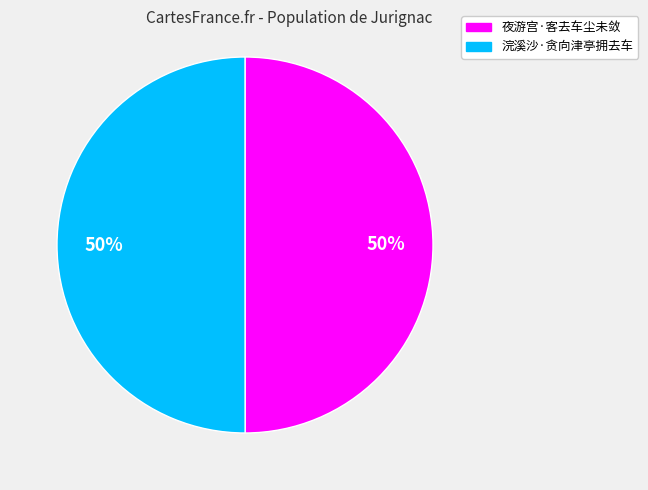

Combined, do 浣溪沙·贪向津亭拥去车 and 夜游宫·客去车尘未敛 account for over 50%?

Yes